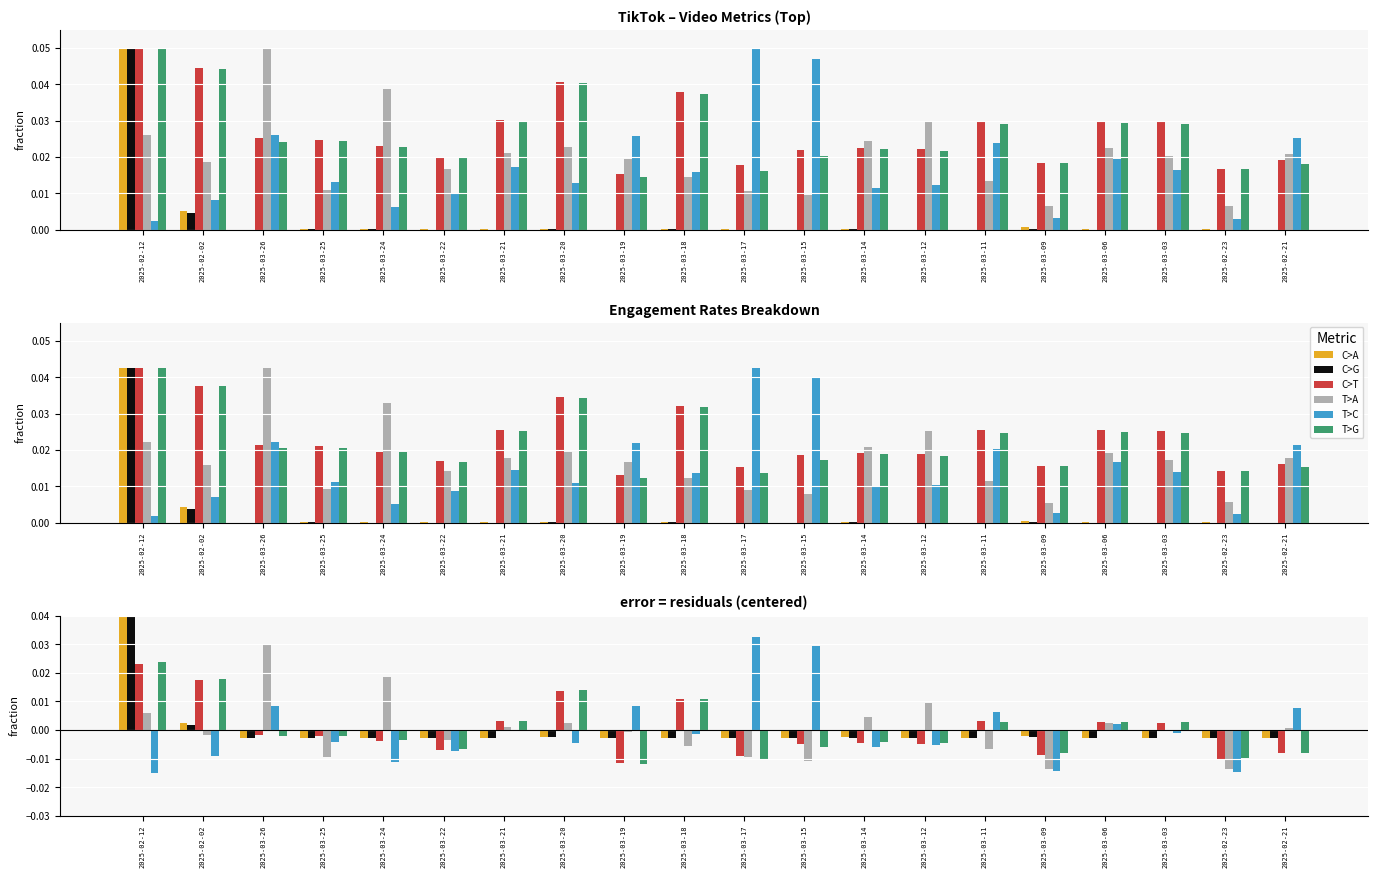

At which label does T>G reach its peak?

2025-02-12